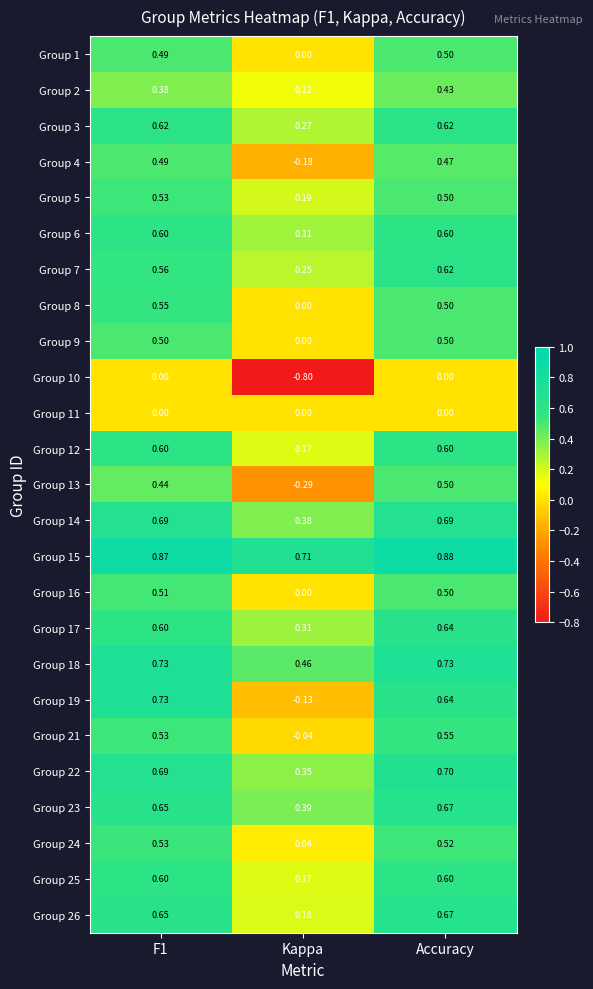

At which label is Group 9 closest to 0?

Kappa